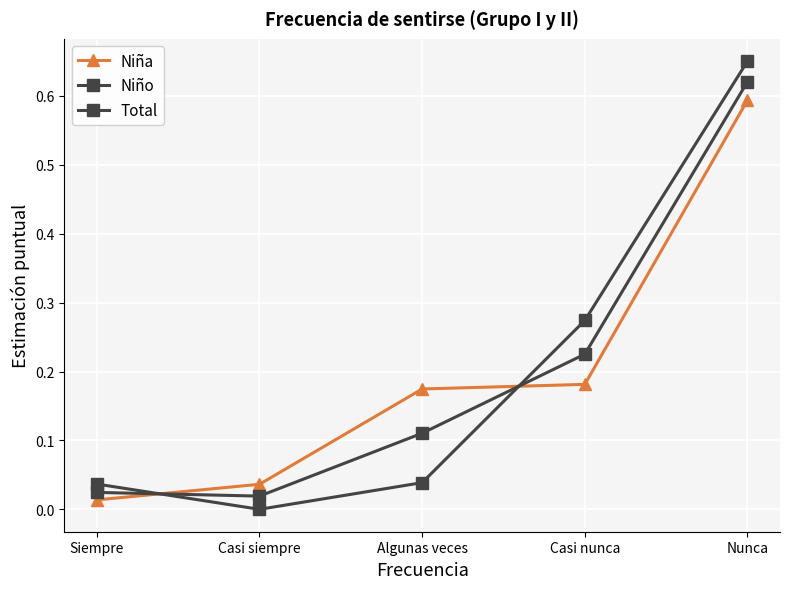

Which series has the widest spread of values?

Niño